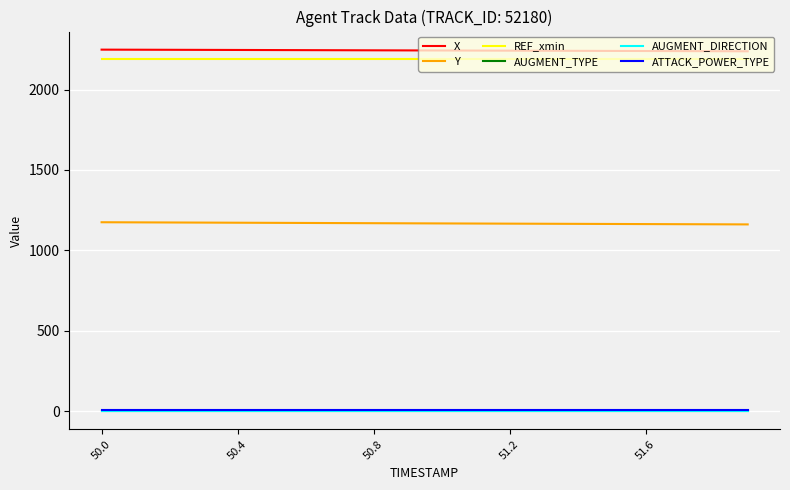

At which label does AUGMENT_DIRECTION reach its peak?

50.0